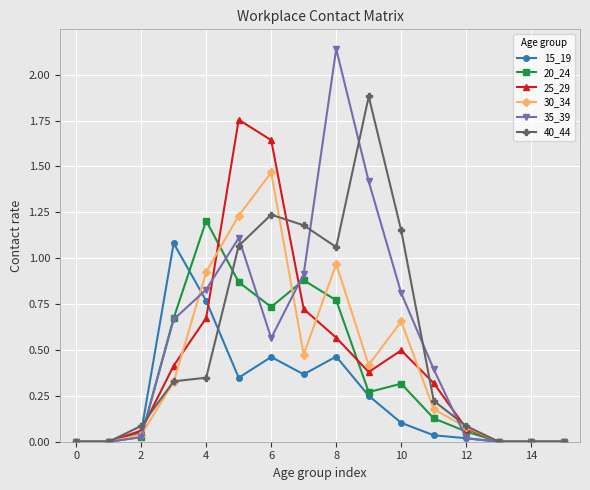

Rank the series by their maximum value, from highest to lowest.

35_39, 40_44, 25_29, 30_34, 20_24, 15_19